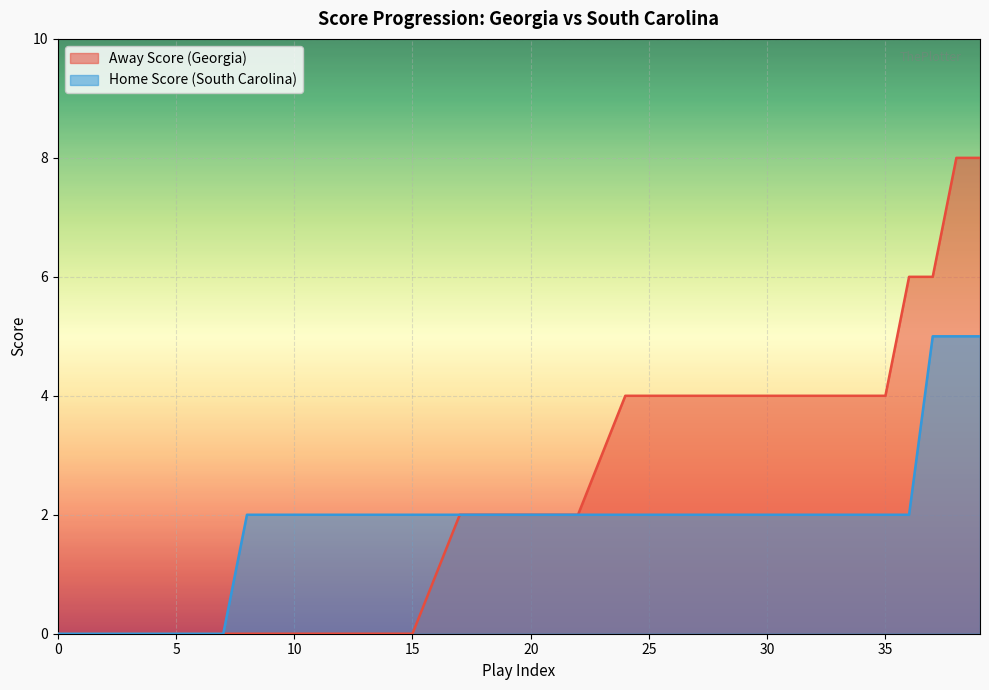

Which series has the widest spread of values?

Away Score (Georgia)